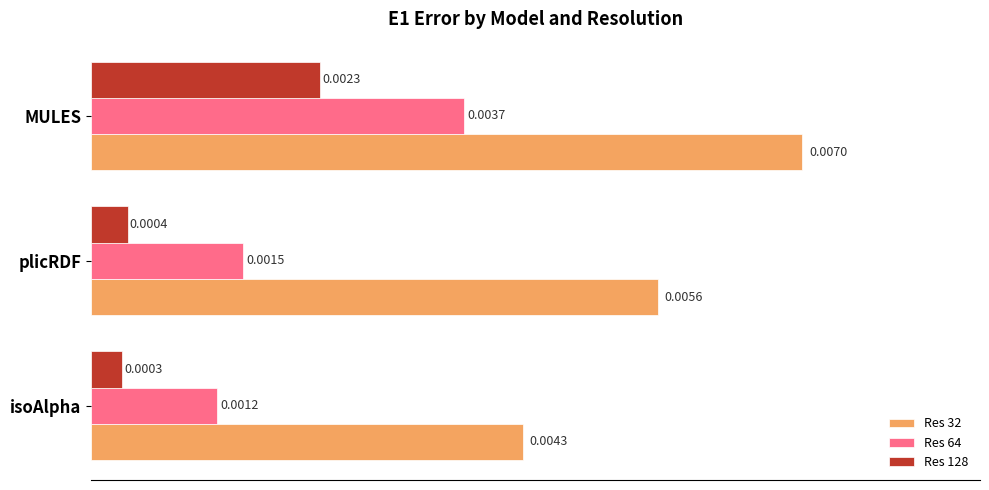

At plicRDF, list the series in order from largest to smallest.

Res 32, Res 64, Res 128